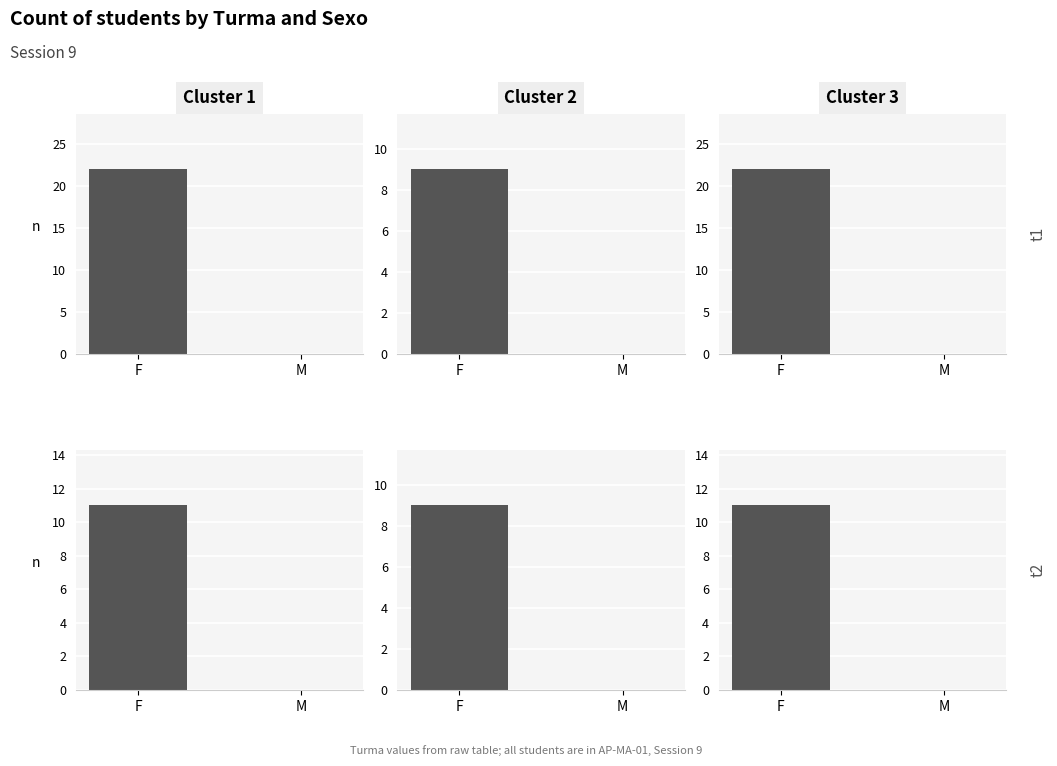

What is the label of the 2nd bar from the right?

F